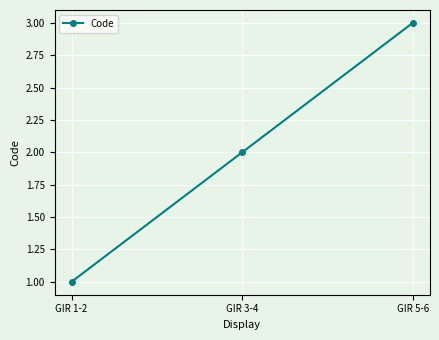

At which label is the value closest to 2?

GIR 3-4